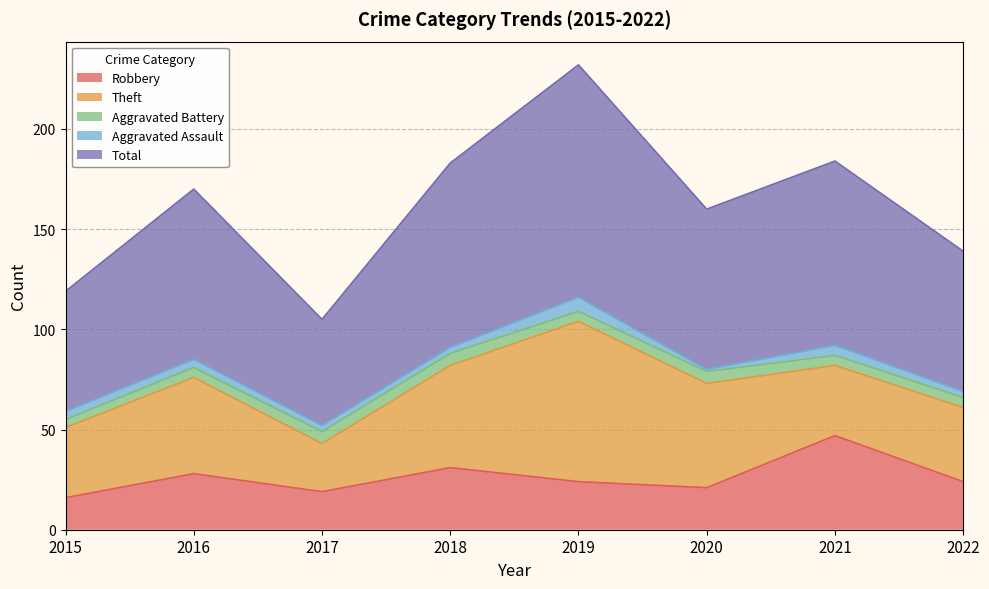

What is the value of the Aggravated Battery point at the 5th from the left?

5